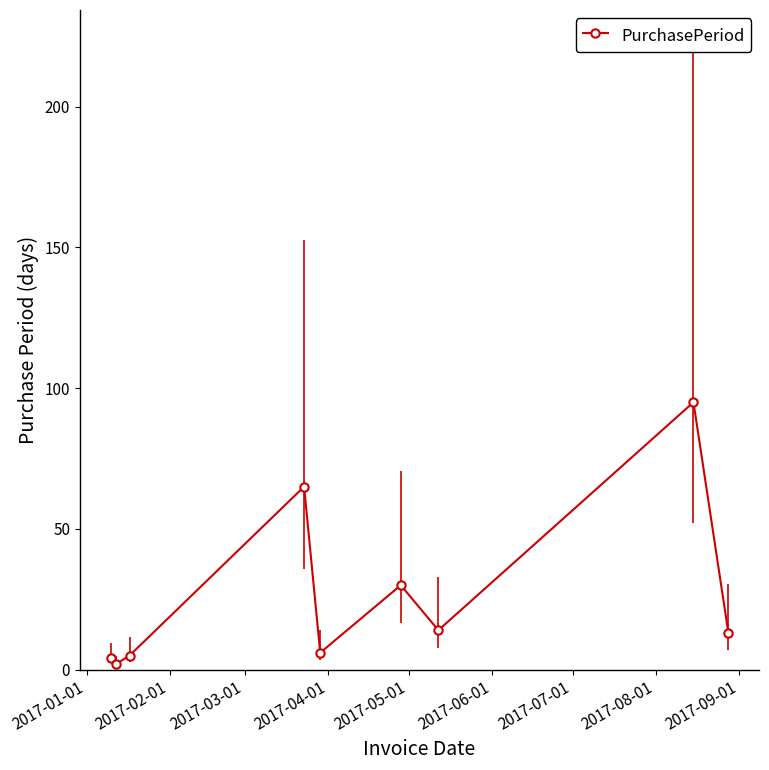

How many values exceed 13?

4